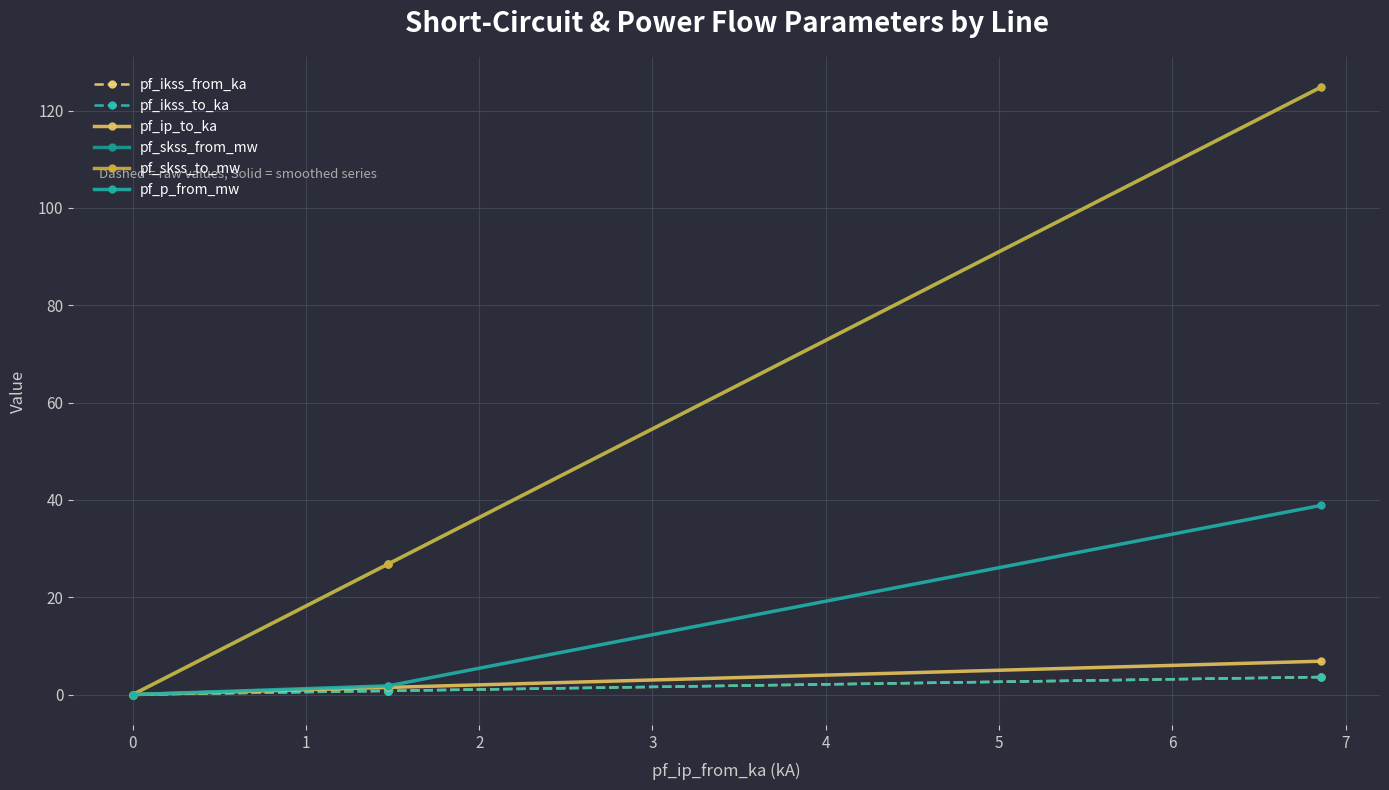

Which has a higher value, −1 or 2?

−1